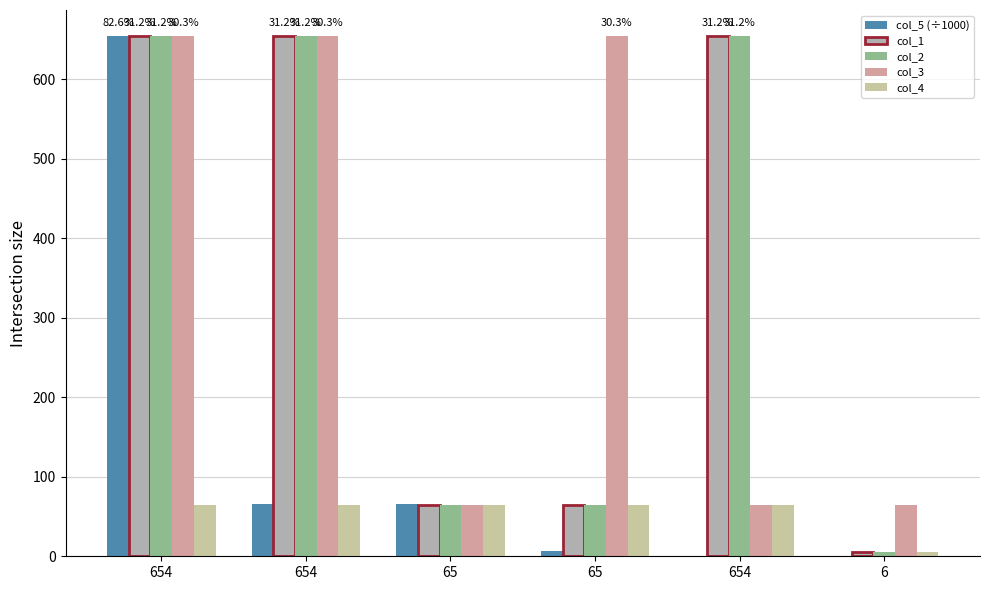

What is the approximate value of col_4 at 654?

65.0